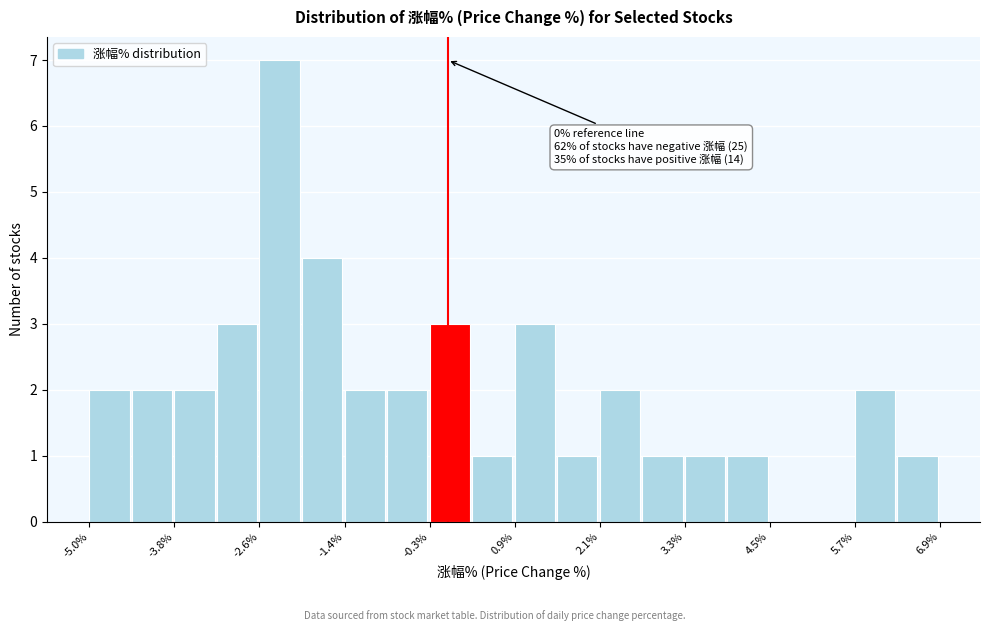

Around what value on the x-axis is the tallest bar? Give the approximate position of its centre, as read against the axis.

-2.4